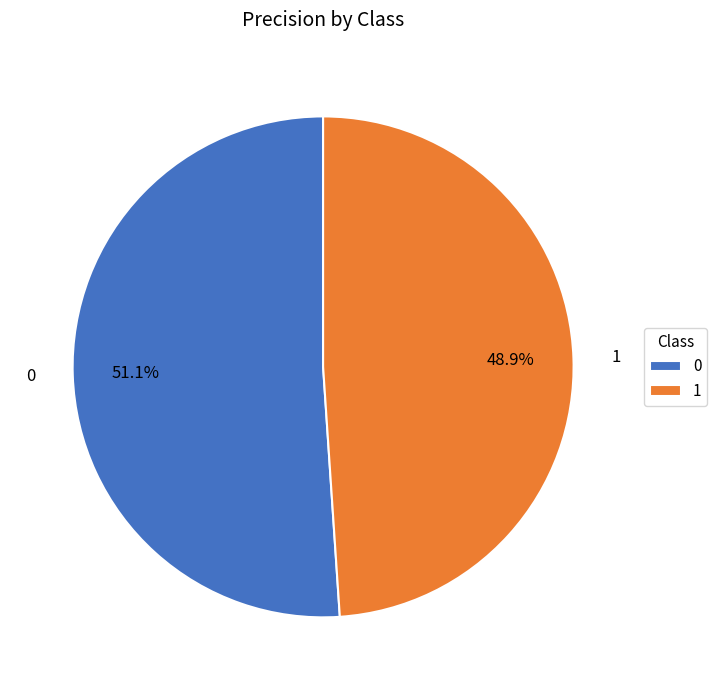

Is there a majority slice in this chart?

Yes